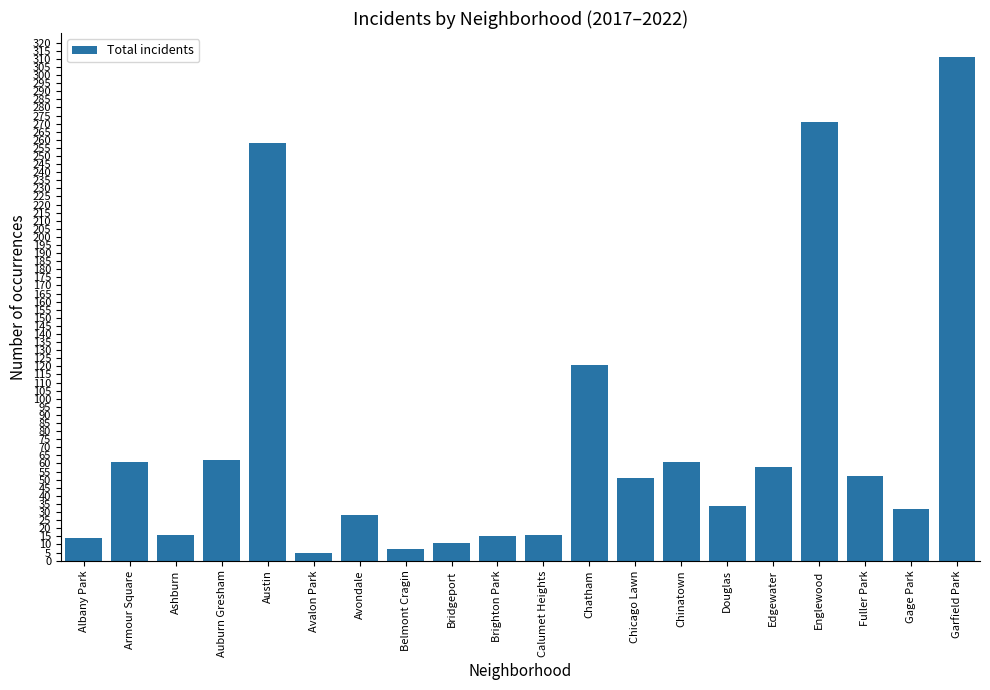

True or false: the data shows 17 at Avondale.

False